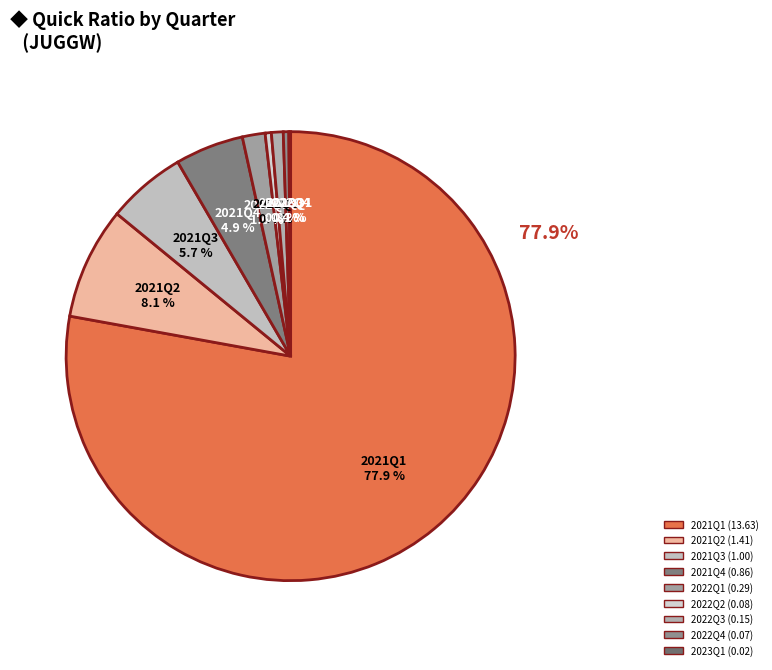

Which category accounts for the majority?

2021Q1